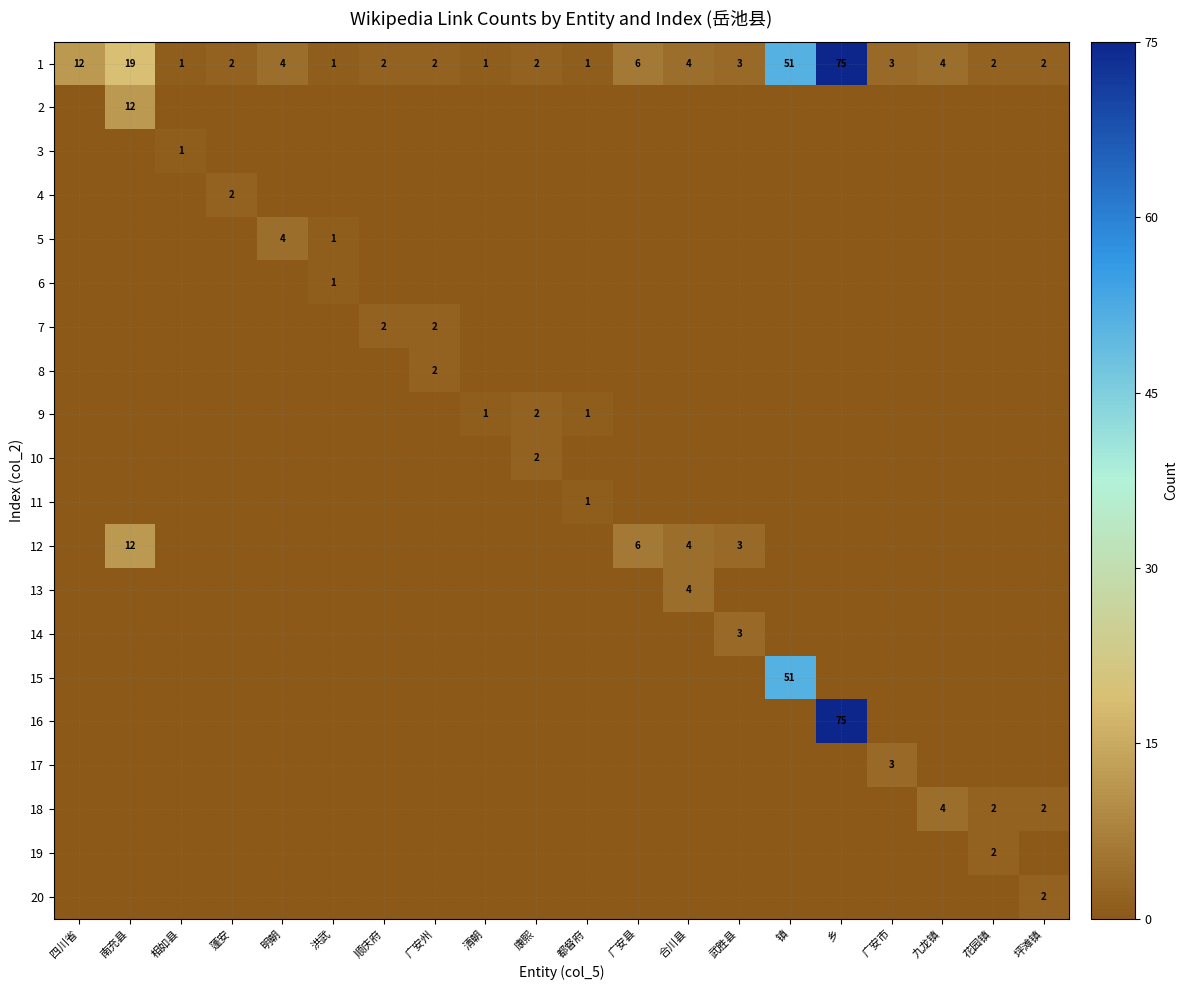

Is it true that 1 equals 51 at 镇?

True